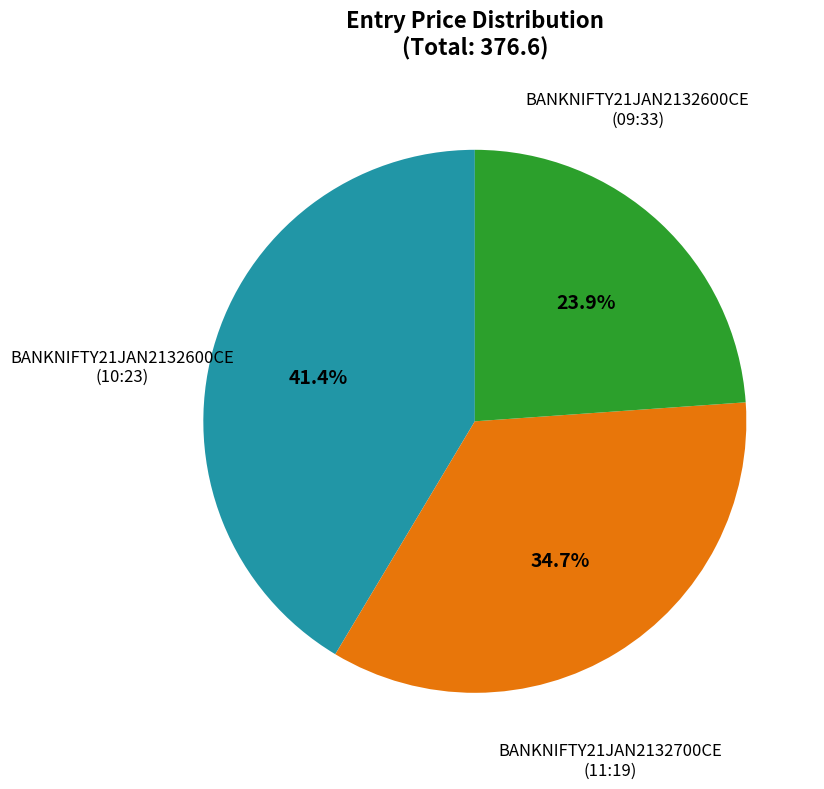

Is there a majority slice in this chart?

No